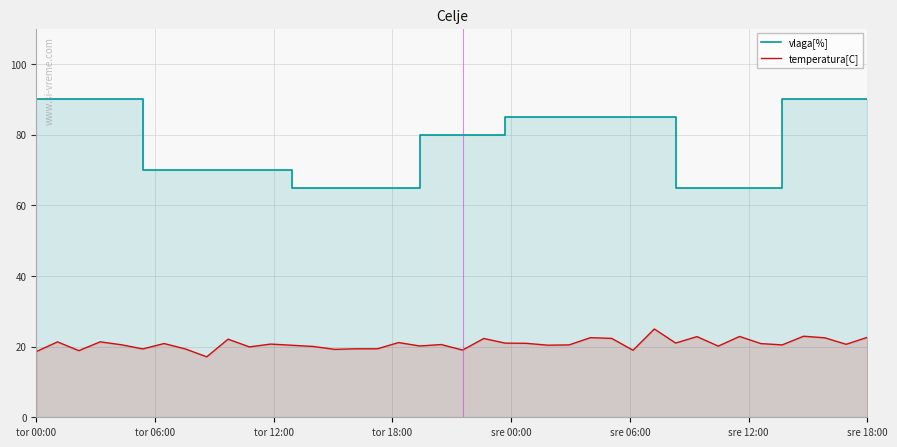

Which series has the largest range (max minus min)?

vlaga[%]